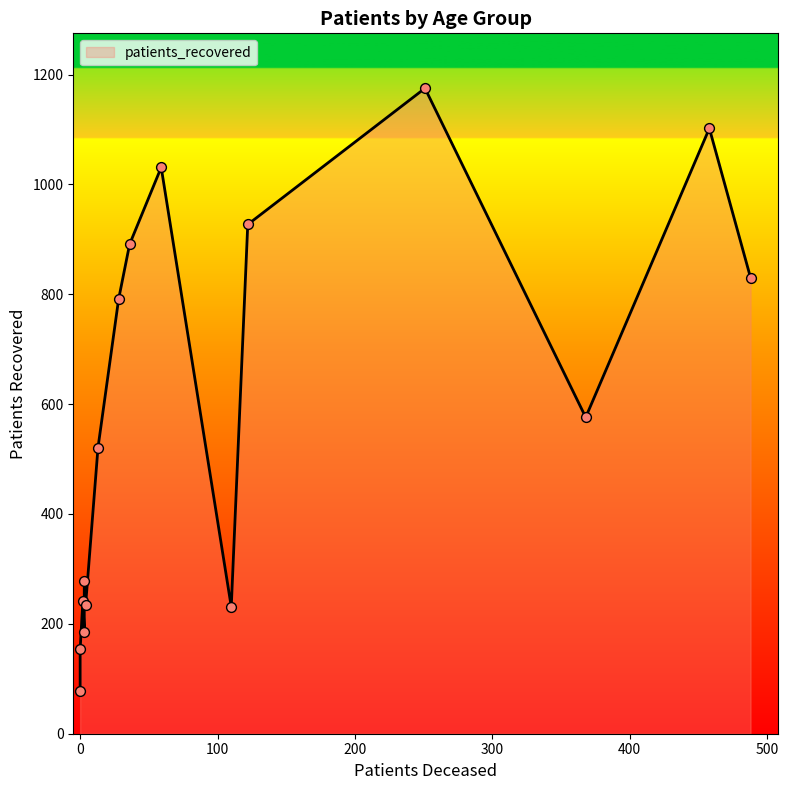

At how many categories does at least one series exceed 706?

7